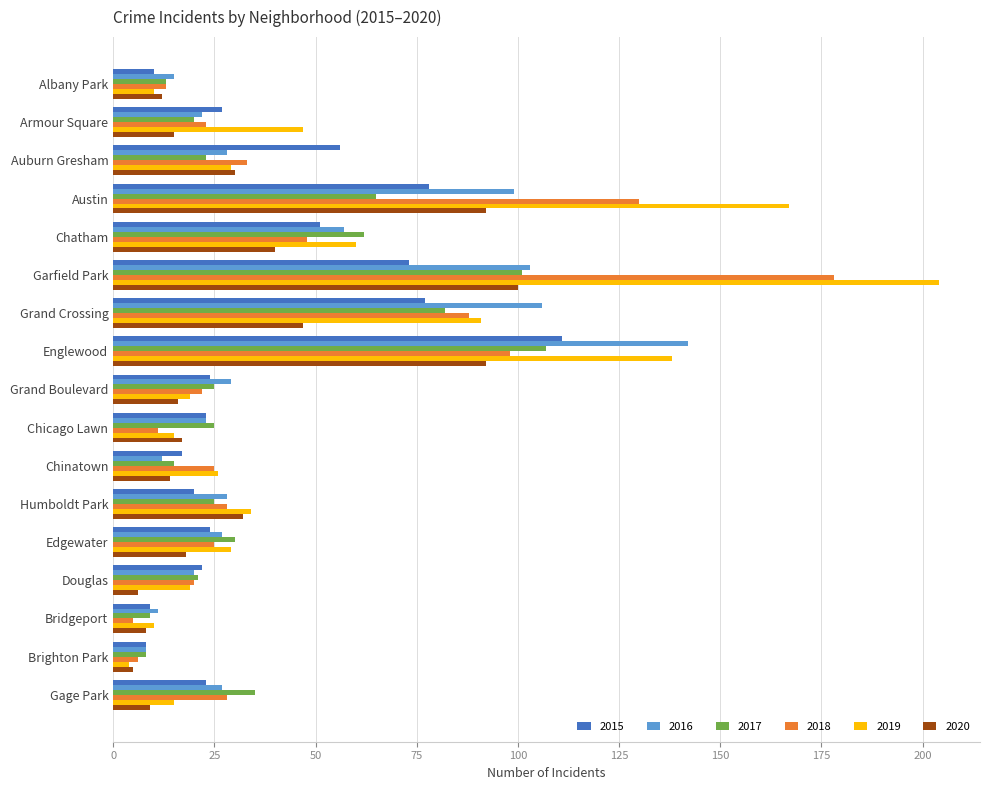

What is the highest value of the 2018 series?

178